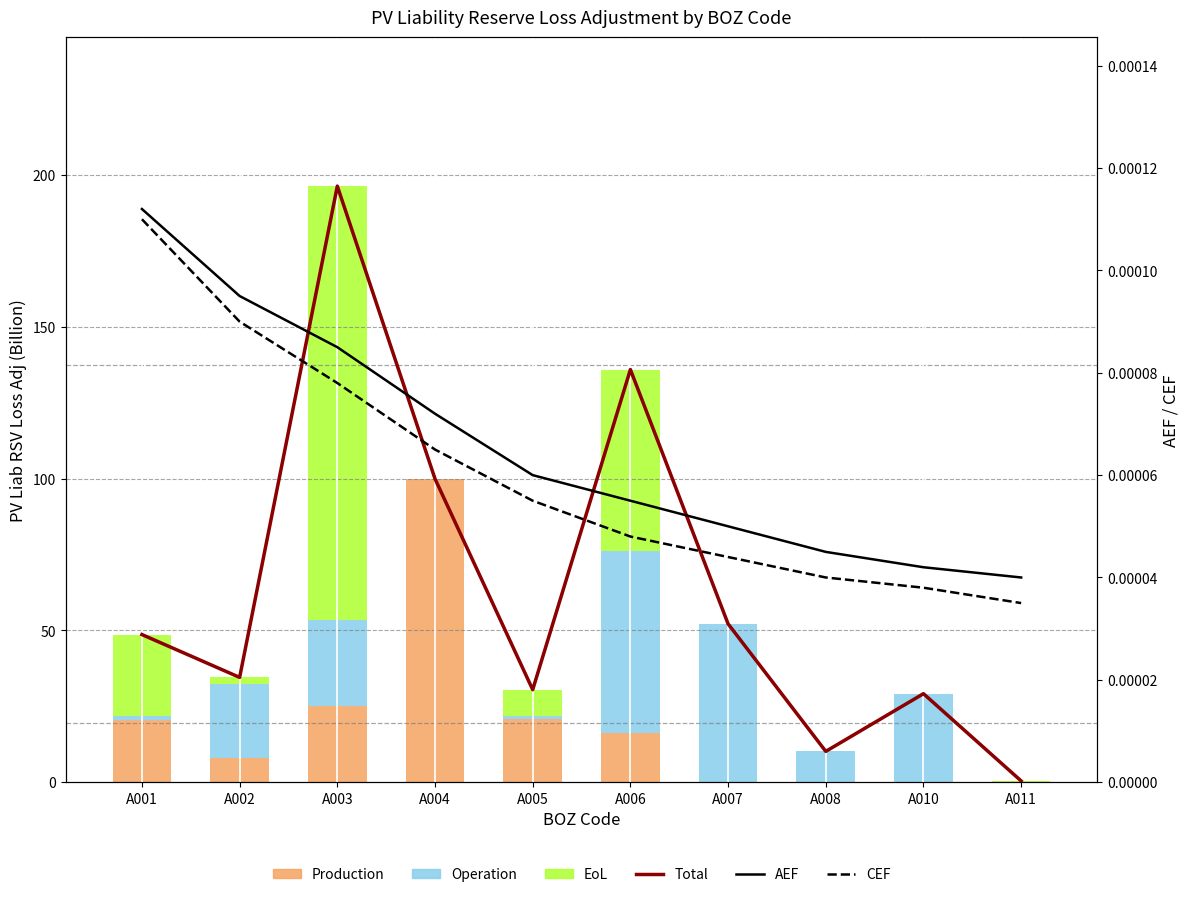

How many distinct data groups are displayed?

6